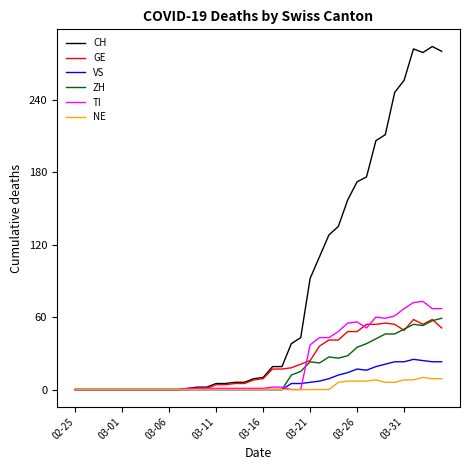

How many series are shown in this chart?

6